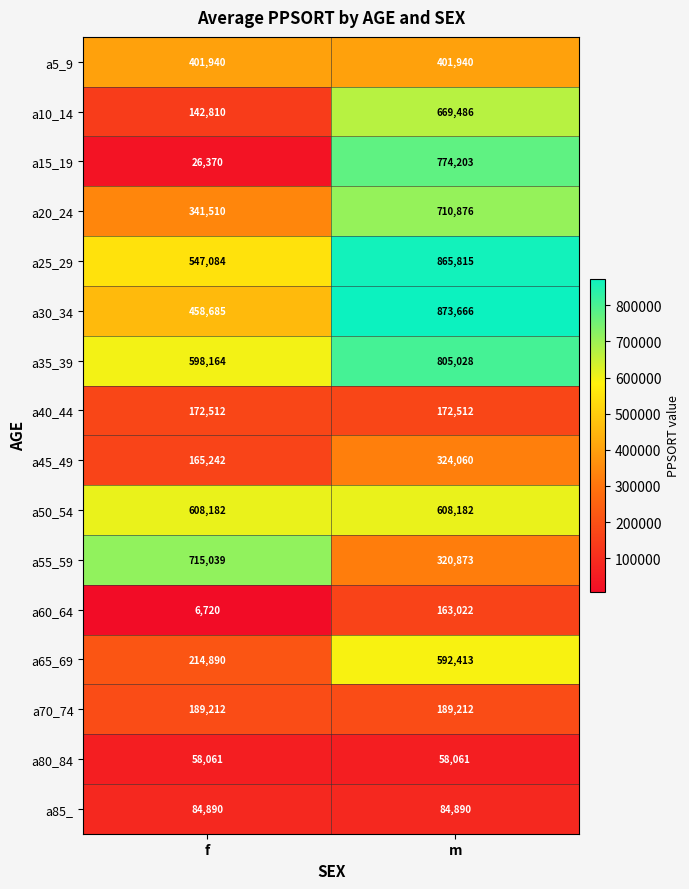

What is the difference between the a10_14 values at f and m?

526676